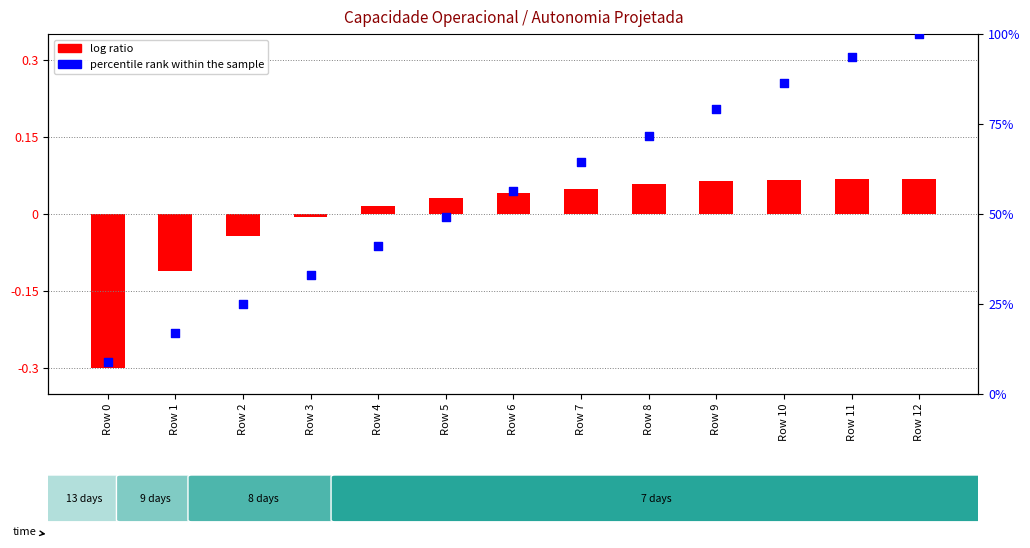

Which series has the largest total across all categories?

percentile rank within the sample